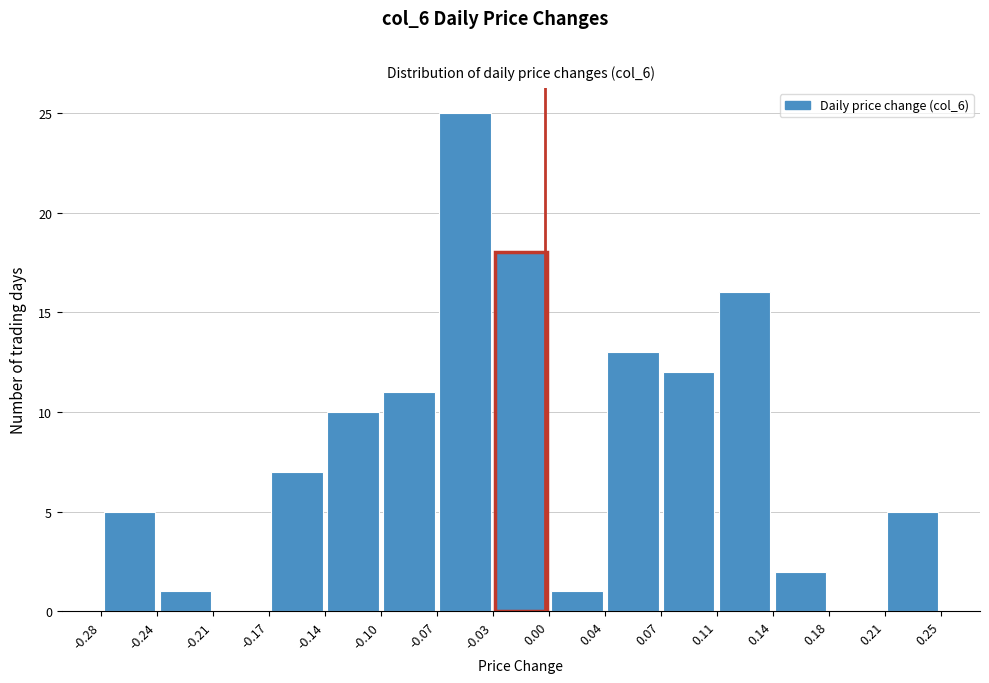

How tall is the bar that spans 0.00 to 0.04 on the x-axis? The values are not printed on the chart, so give them approximately, as read against the axis.

1